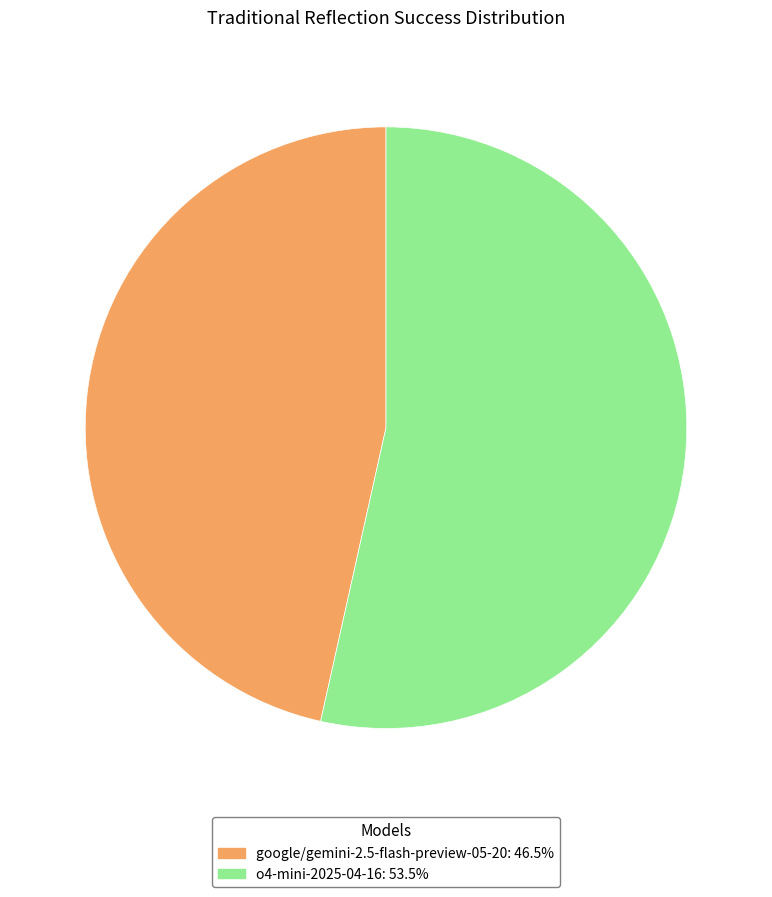

Which has a higher value, o4-mini-2025-04-16 or google/gemini-2.5-flash-preview-05-20?

o4-mini-2025-04-16